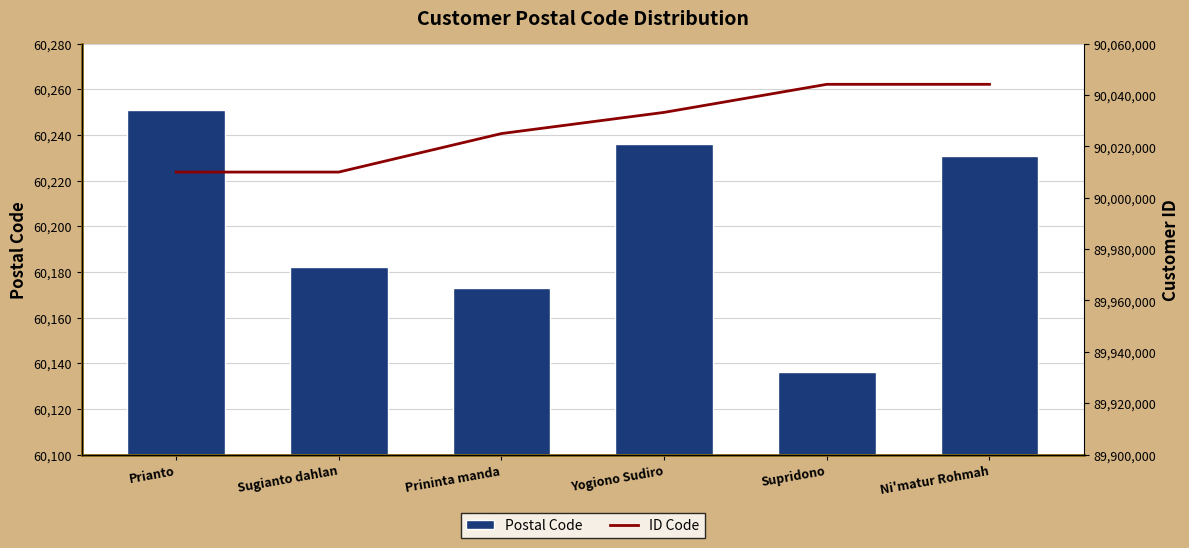

At how many categories does at least one series exceed 22921325?

6